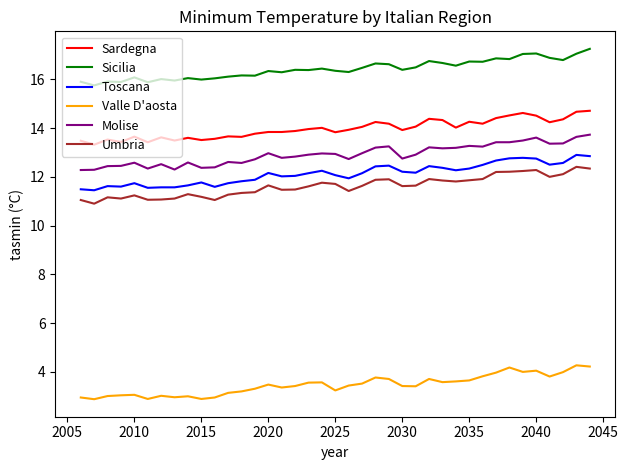

What is the minimum value shown in the chart?

2.9